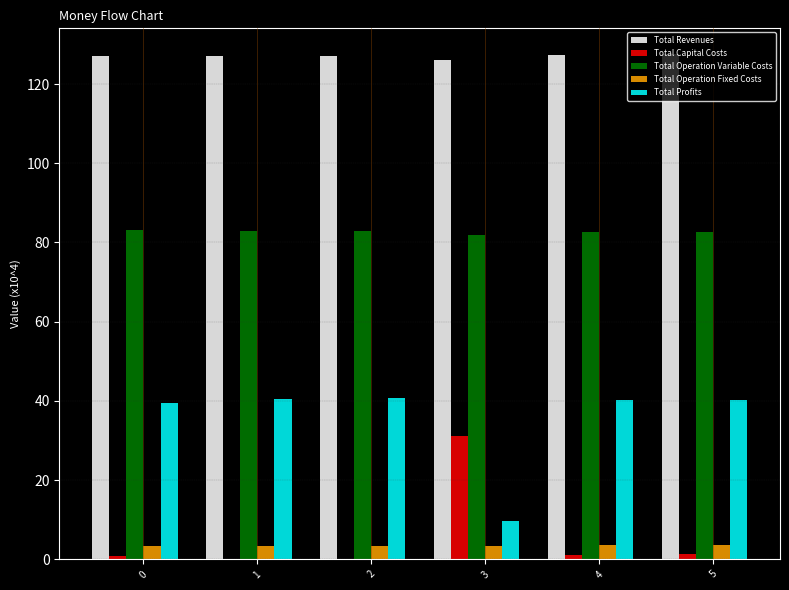

What is the greatest value displayed?

127.7